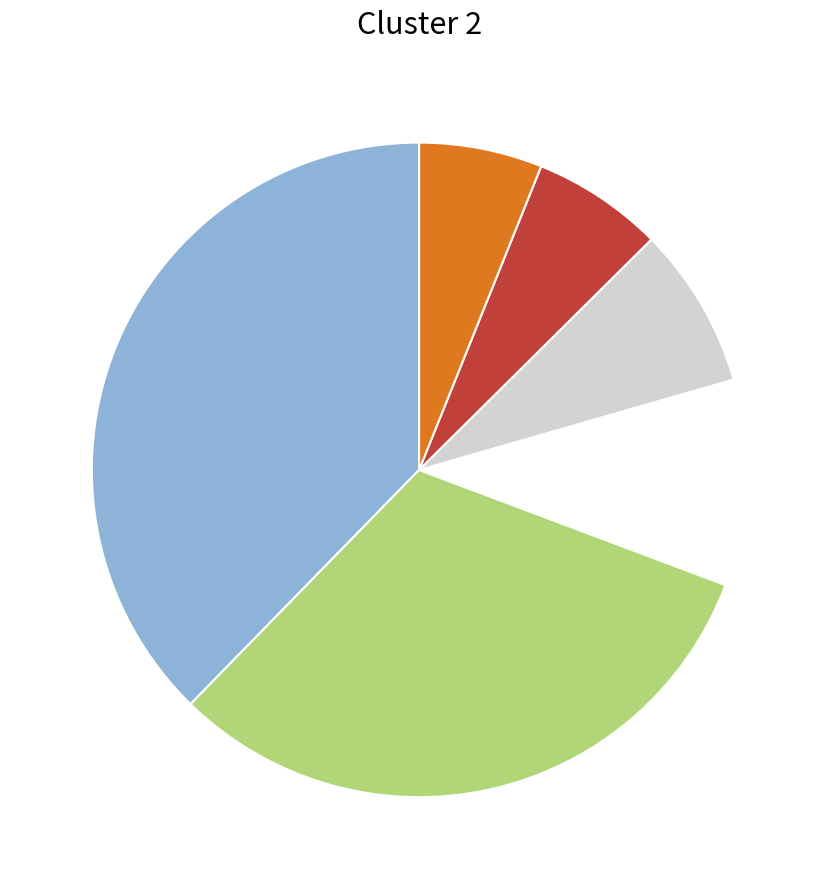

Is there a majority slice in this chart?

No